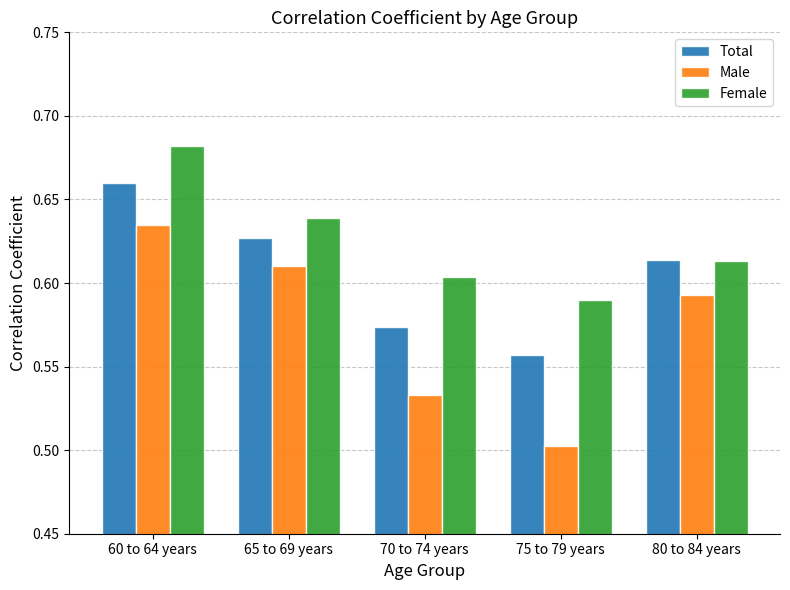

Rank the categories by Male value from highest to lowest.

60 to 64 years, 65 to 69 years, 80 to 84 years, 70 to 74 years, 75 to 79 years